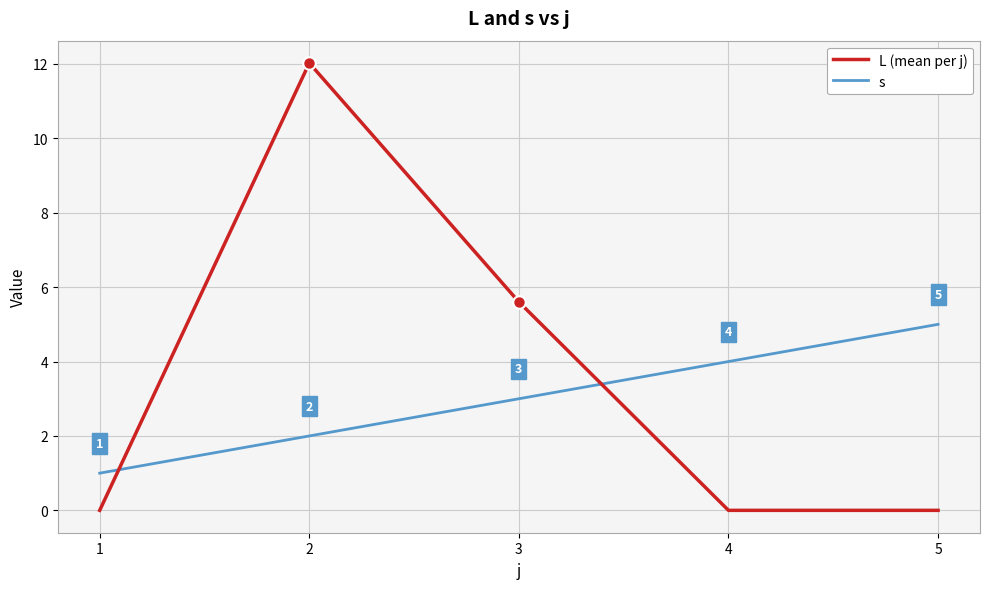

Is this an area chart (filled region under the line)?

No